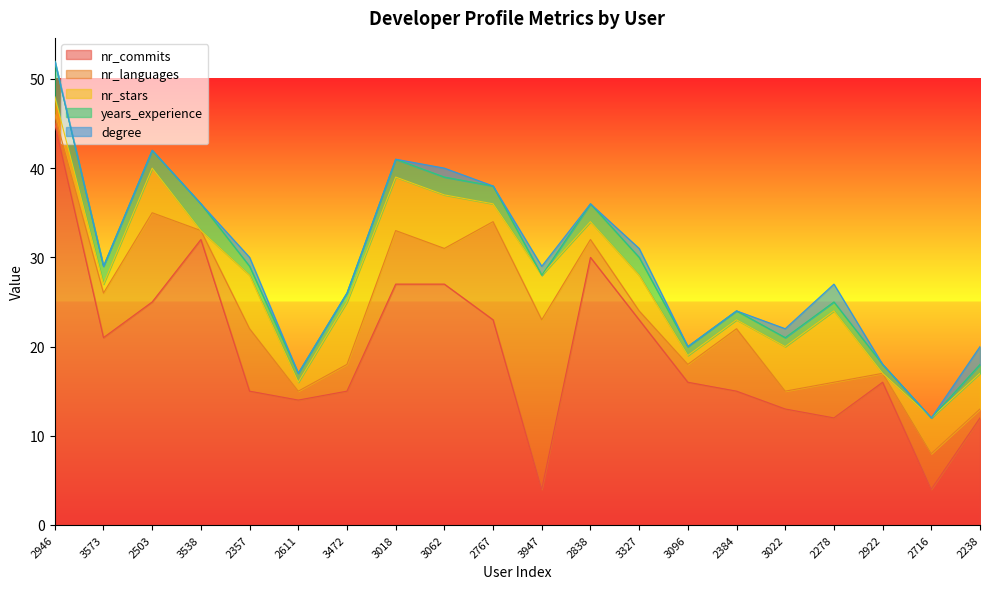

What is the difference between the second highest and minimum values in the nr_languages series?

10